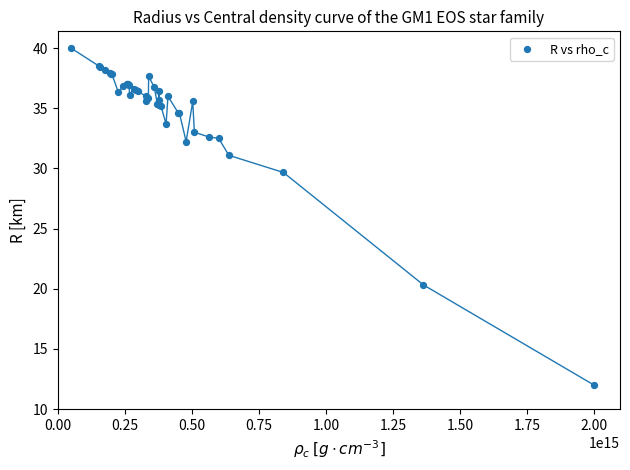

What Y value in the scatter plot is closest to 26?

29.7